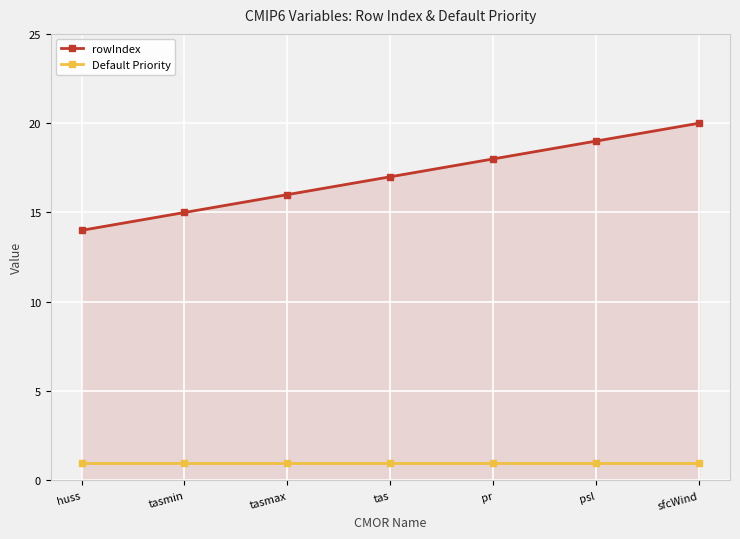

What position from the left is tasmax?

3